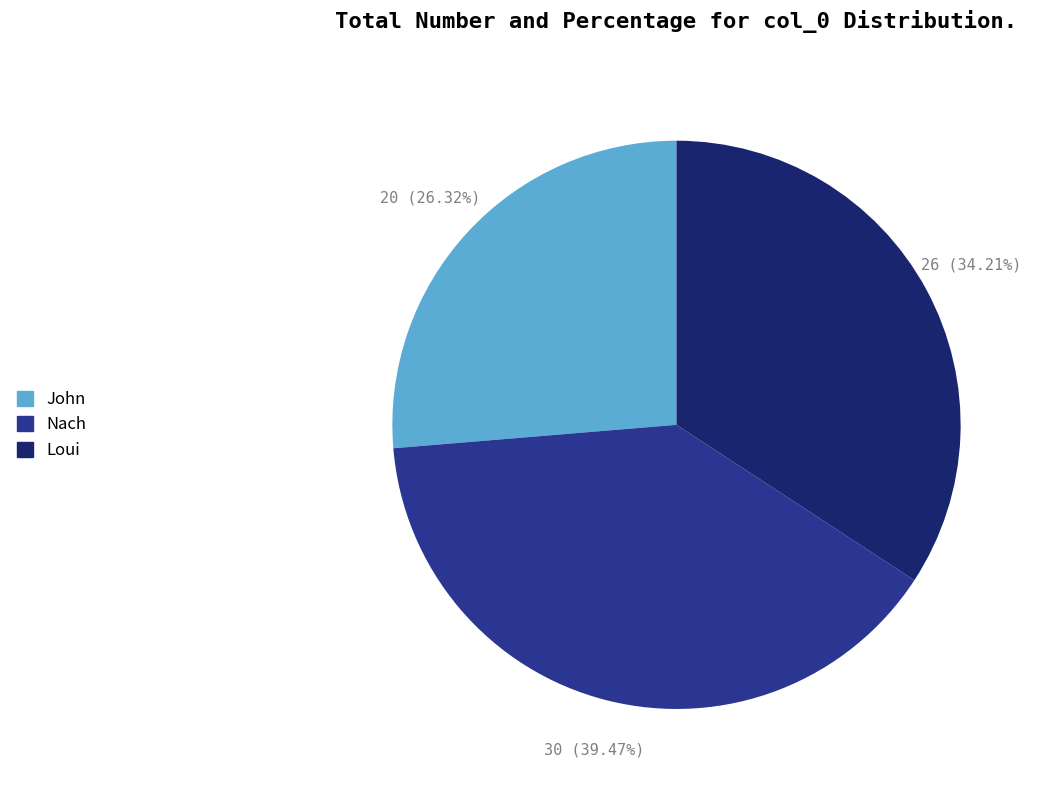

What percentage is the Nach slice, to the nearest percent?

39%